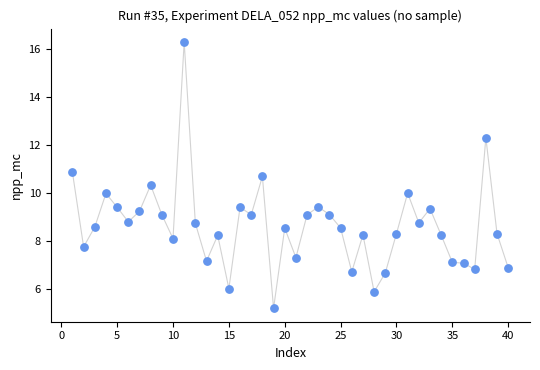

What is the range of X values (max minus min)?

39.0